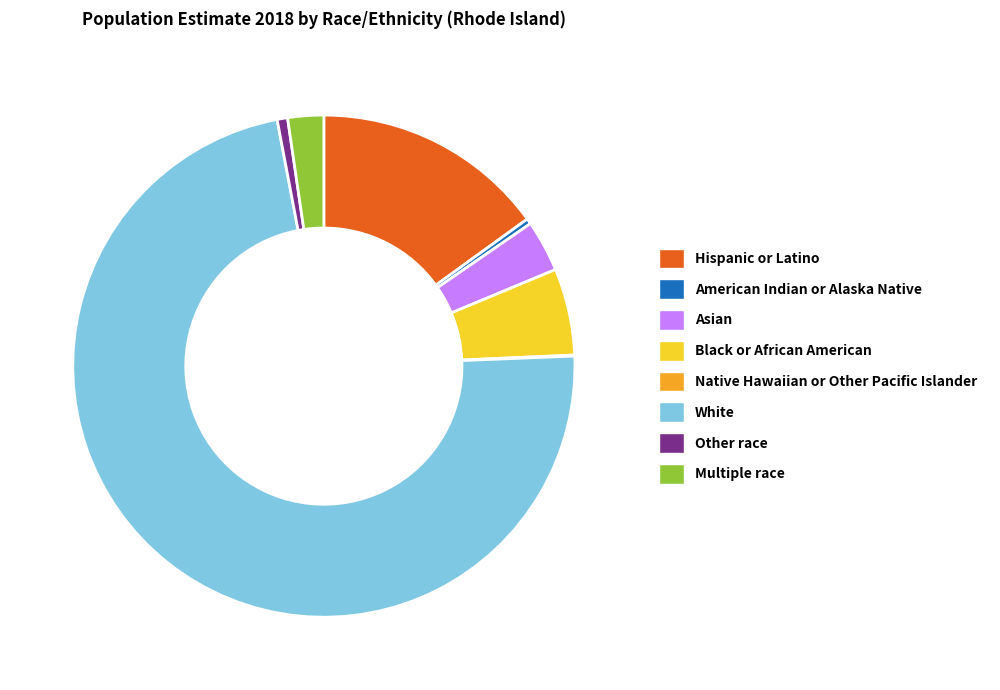

True or false: Black or African American accounts for 6% of the total.

True